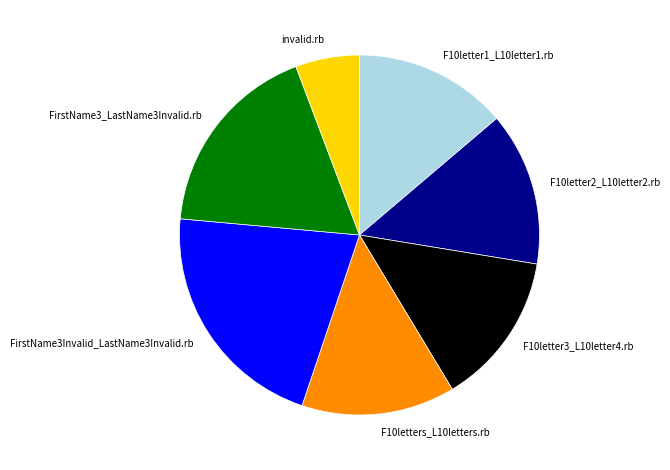

What is the largest slice in the pie chart?

FirstName3Invalid_LastName3Invalid.rb